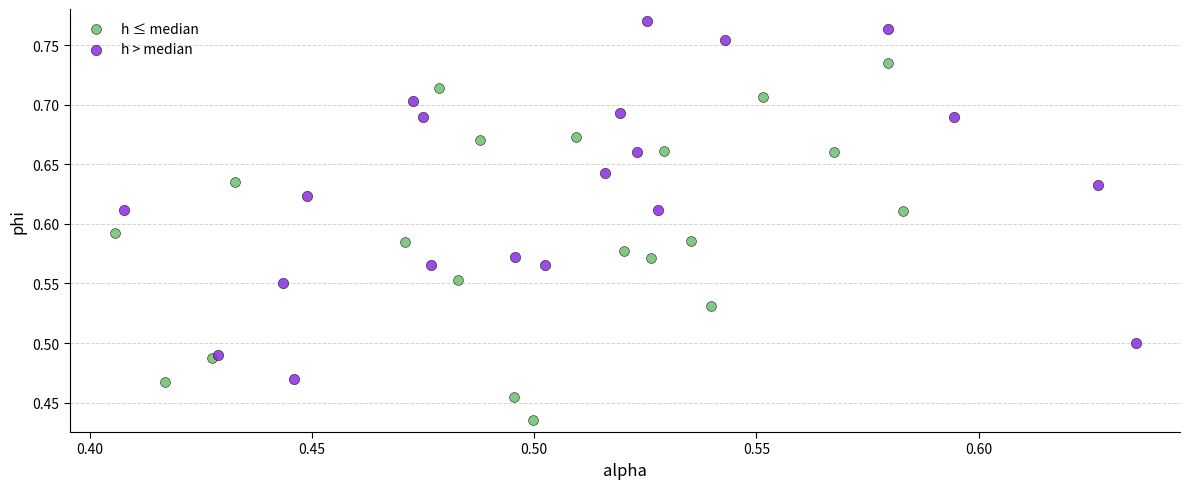

Which series contains the lowest Y value?

h ≤ median